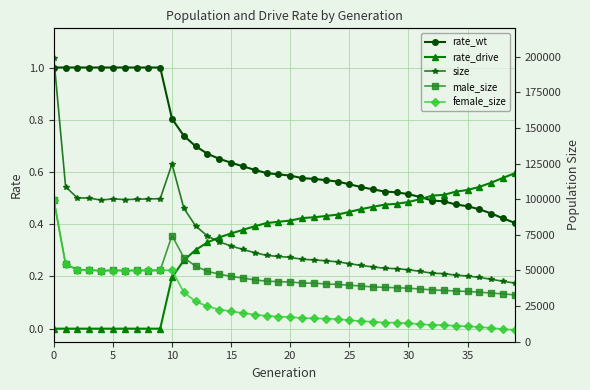

What is the label of the 29th point from the left?

28